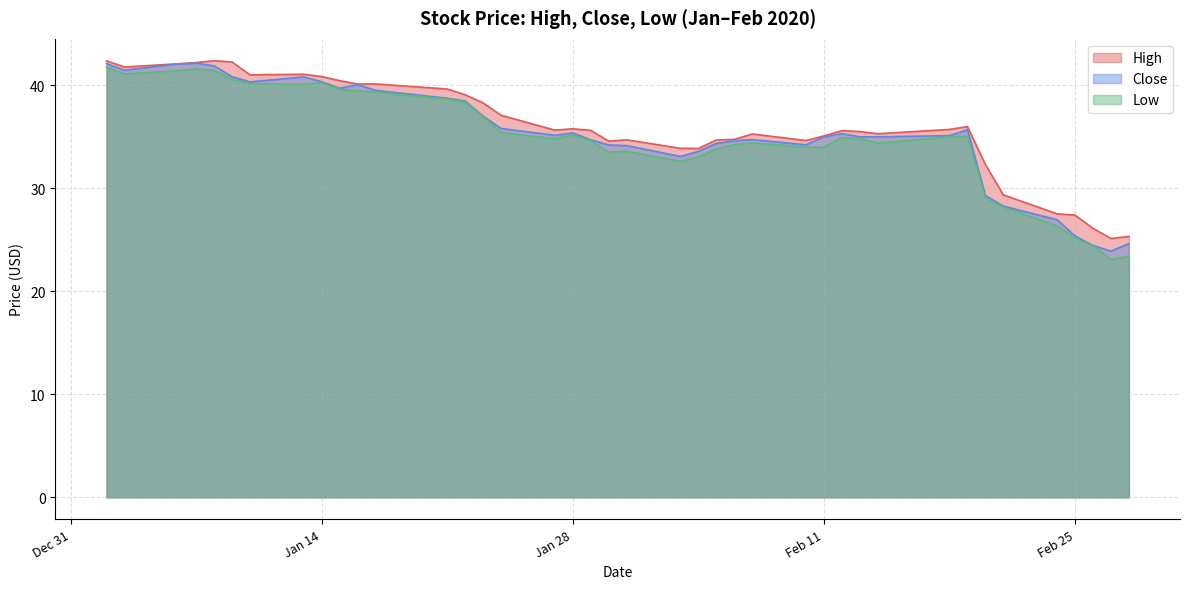

What is the minimum value shown in the chart?

23.1